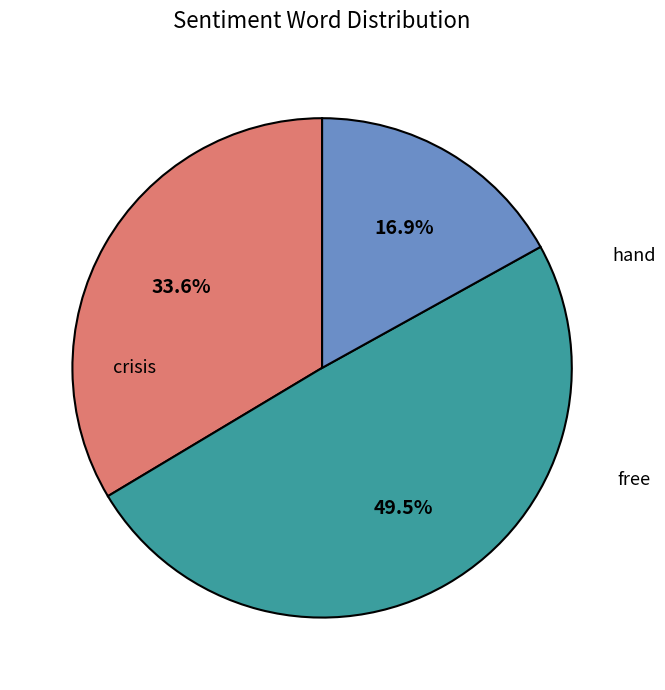

Is there a majority slice in this chart?

No